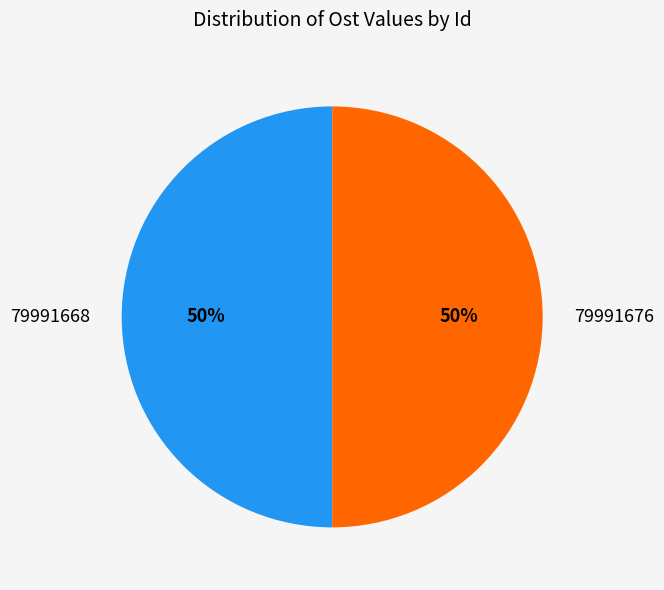

Is the sum of 79991668 and 79991676 greater than half?

Yes